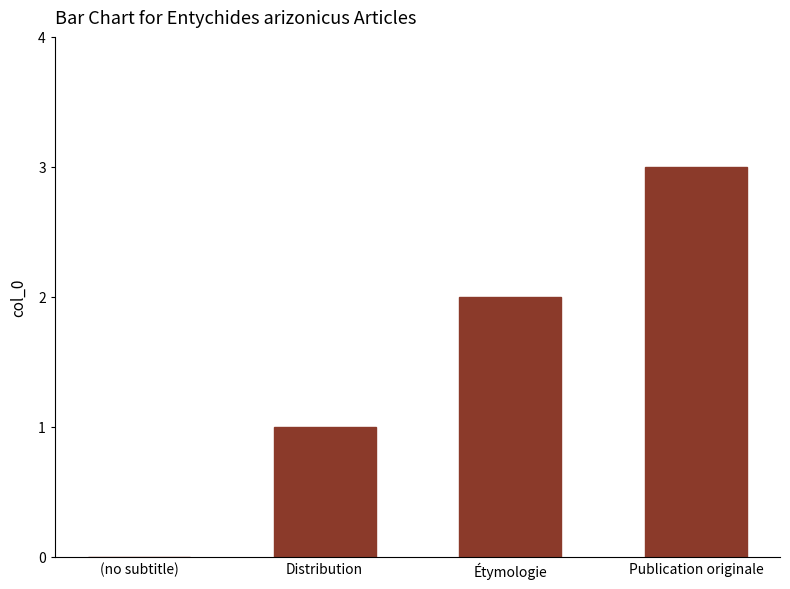

Between Publication originale and Étymologie, which is larger?

Publication originale